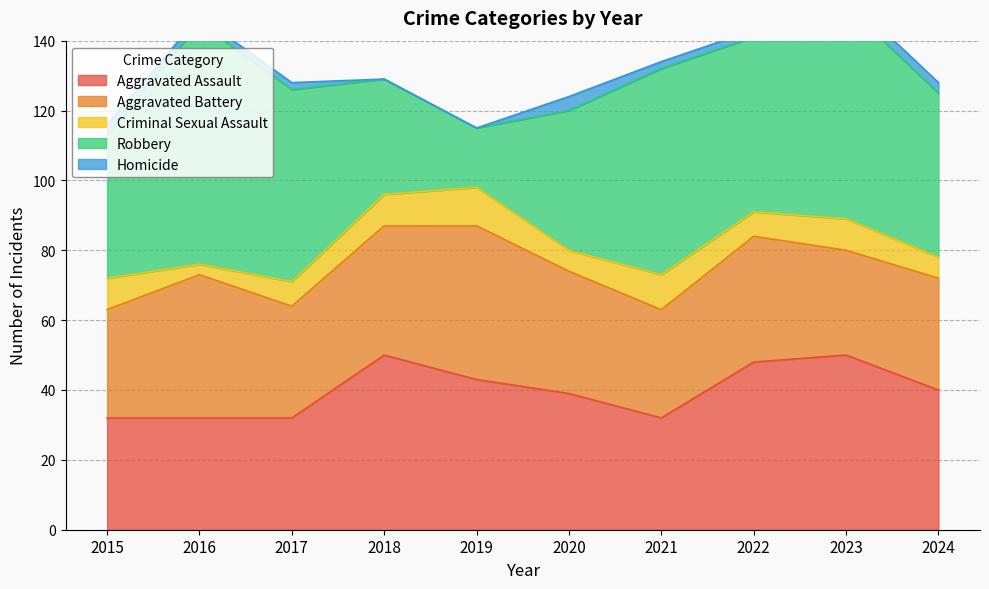

What is the value of the Aggravated Battery point at the 7th from the left?

31